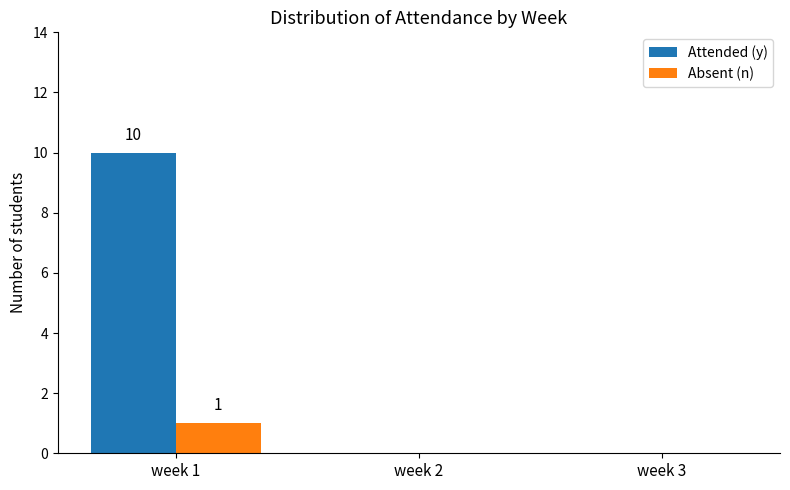

Which series changed the most between week 1 and week 3?

Attended (y)